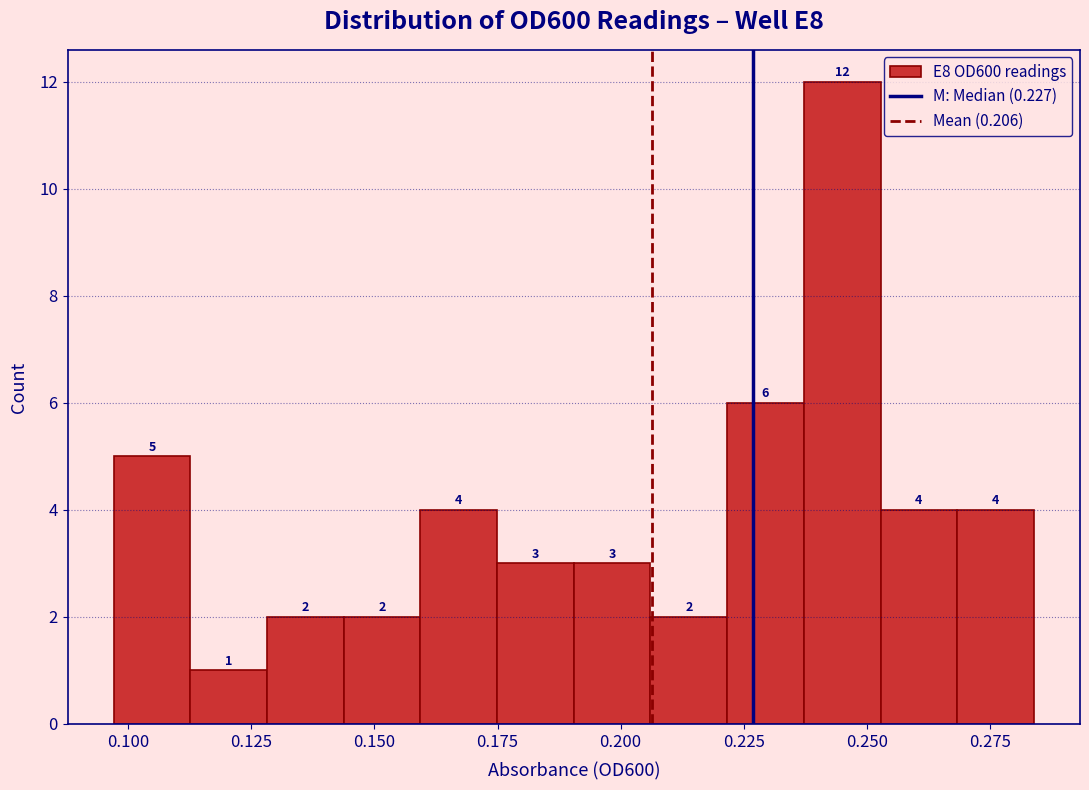

Around what value on the x-axis is the tallest bar? Give the approximate position of its centre, as read against the axis.

0.245